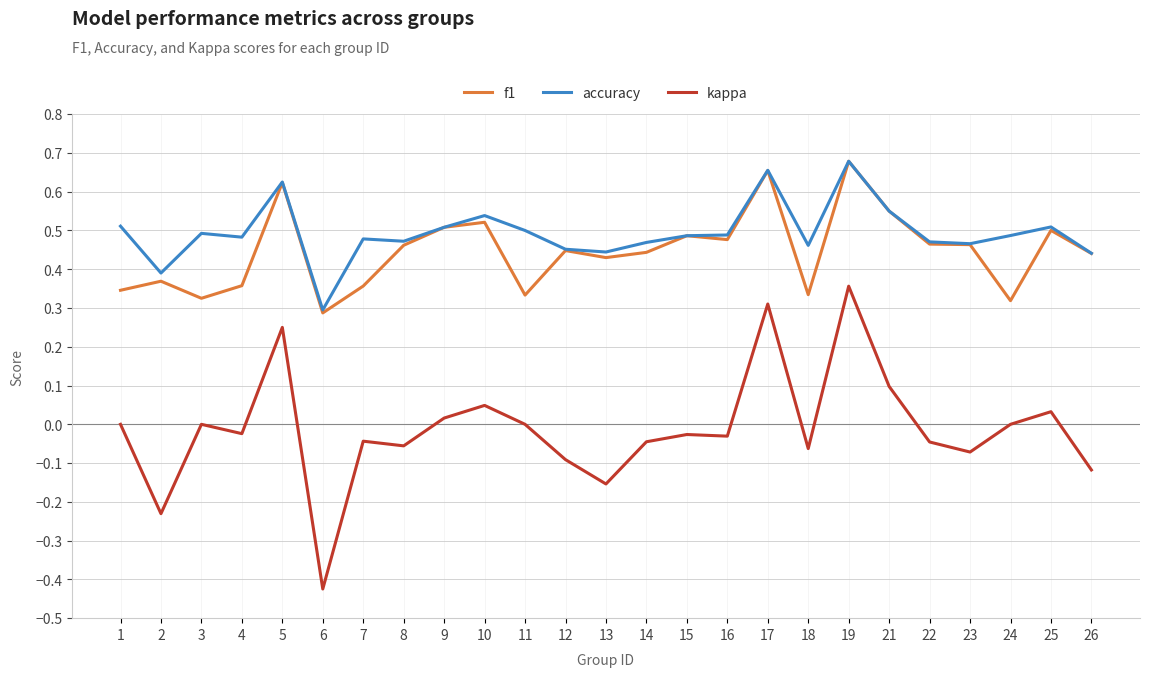

The f1 series shows 0.5 at 15. True or false?

True